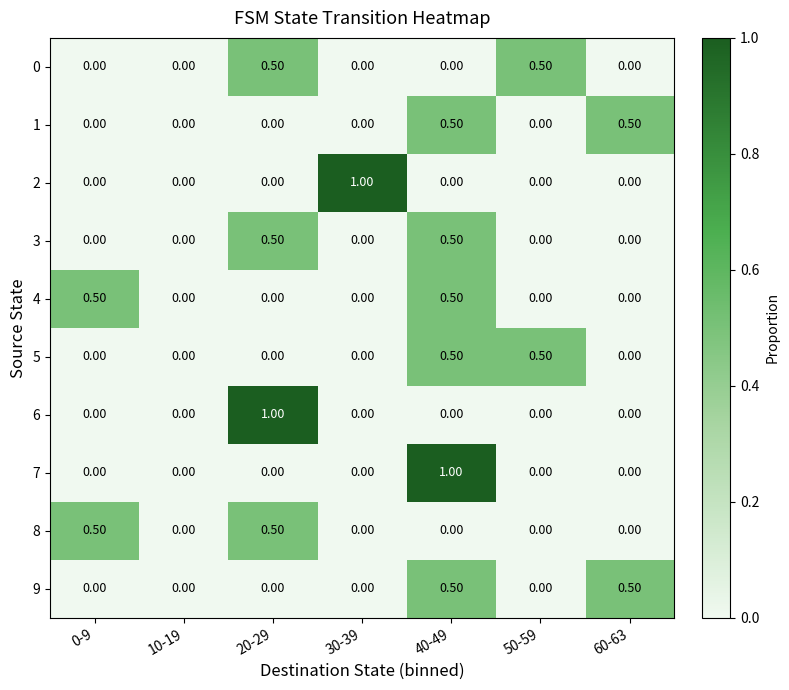

Which series changed the most between 0-9 and 40-49?

7